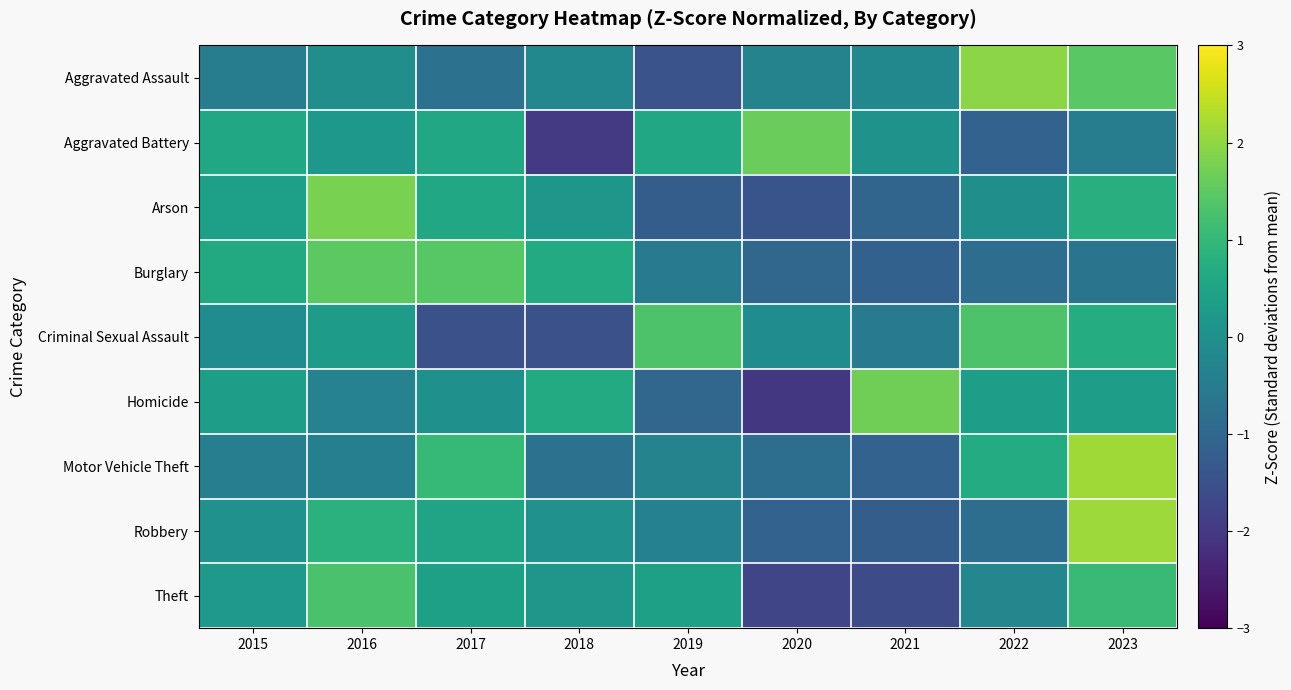

Which series has the largest range (max minus min)?

Homicide